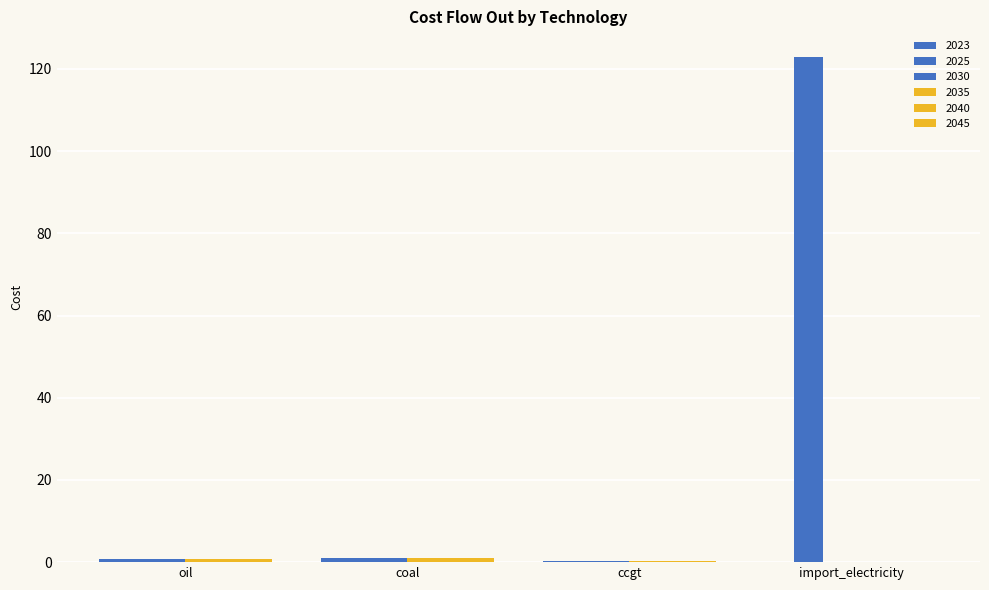

What is the difference between the maximum and minimum values in the 2040 series?

0.8